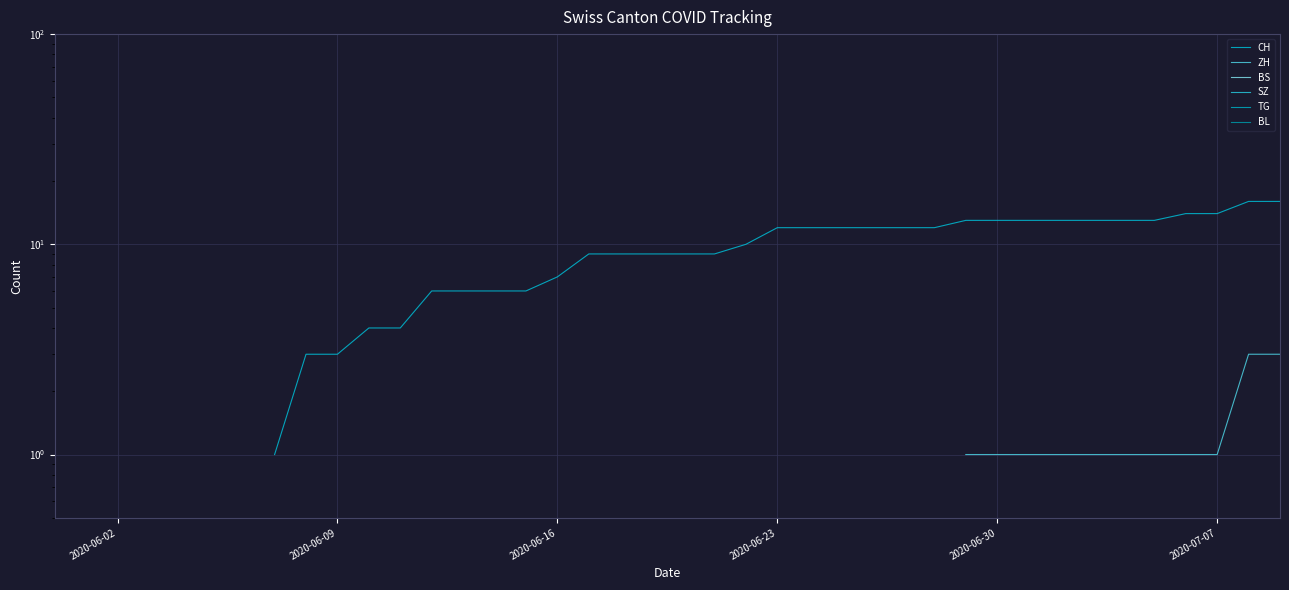

True or false: CH and TG intersect in this chart.

False